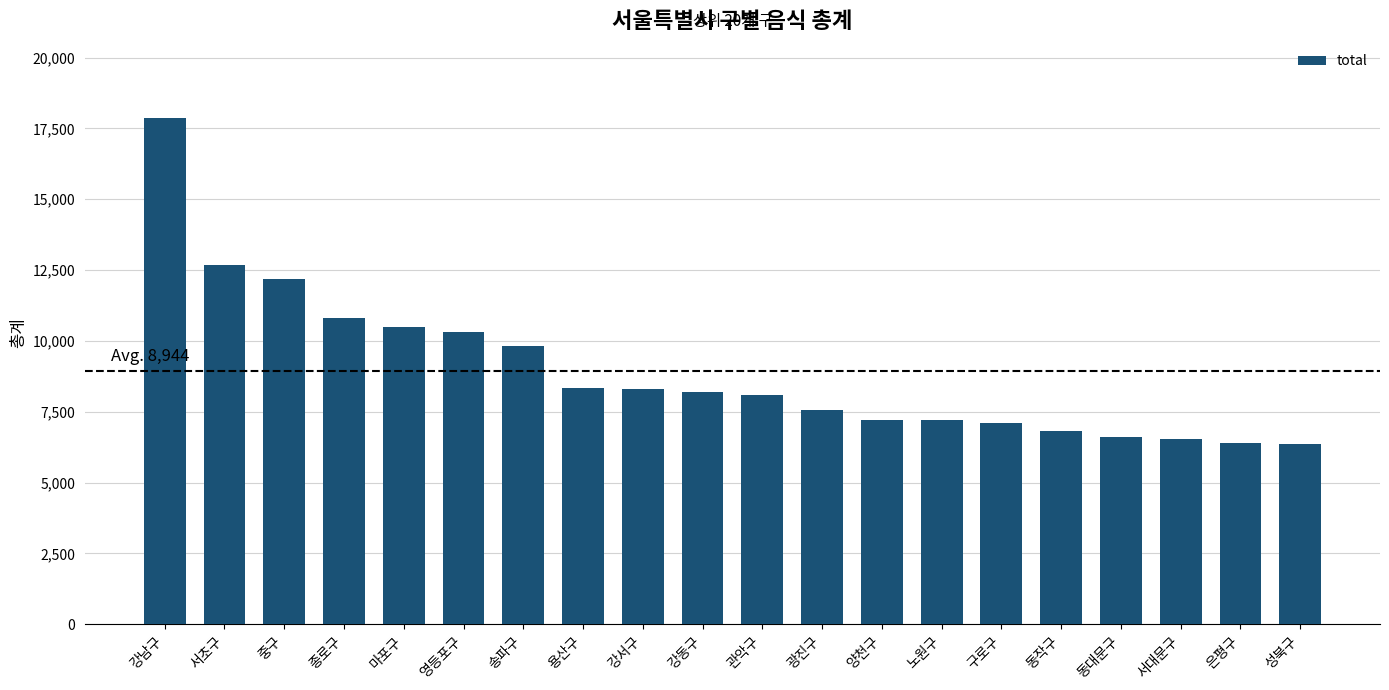

The chart shows a value of 6356.8 at 성북구. True or false?

True